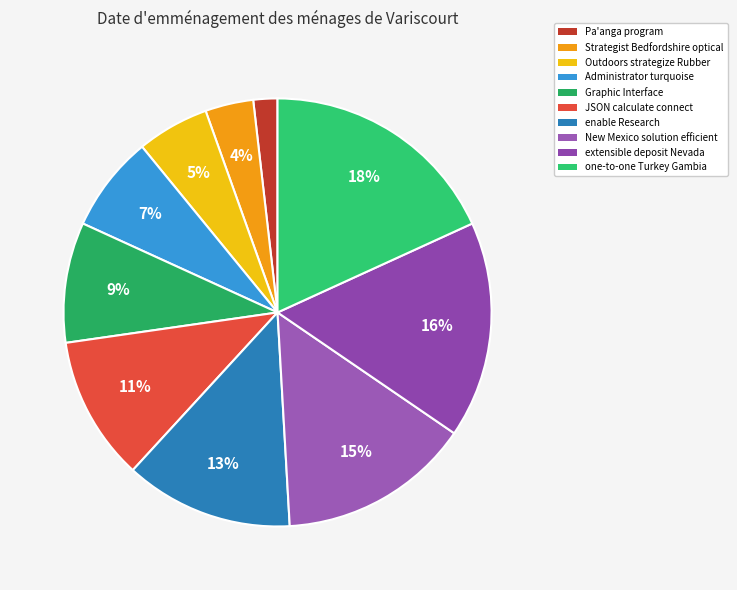

To the nearest percent, what is the average slice percentage?

10%